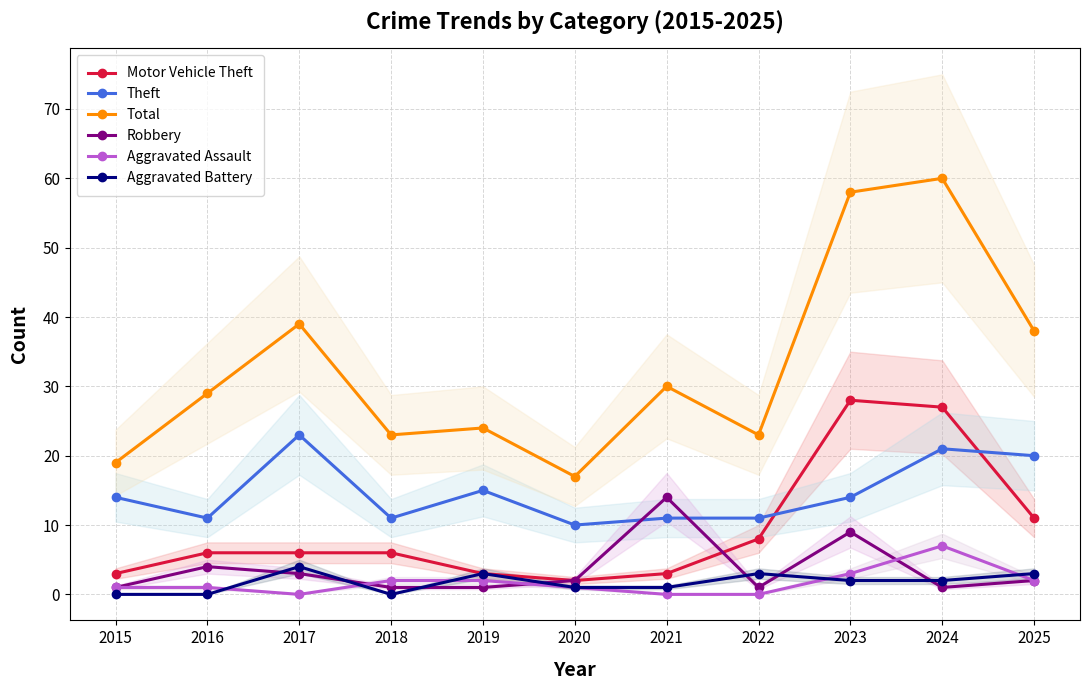

At which label does Robbery first exceed 2?

2016